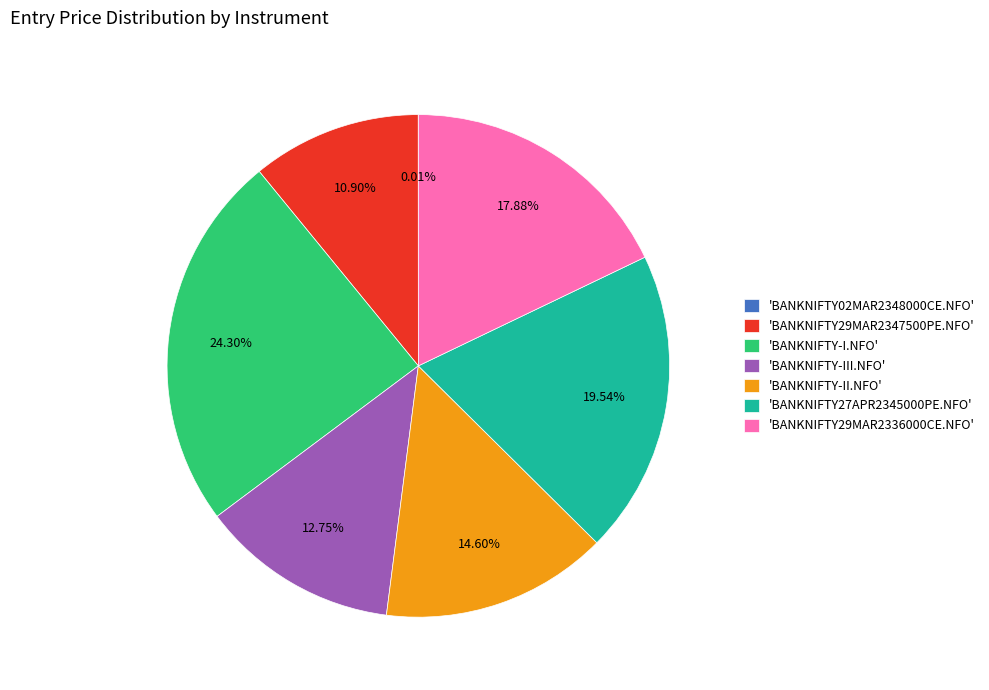

Does 'BANKNIFTY-I.NFO' represent more than half of the total?

No